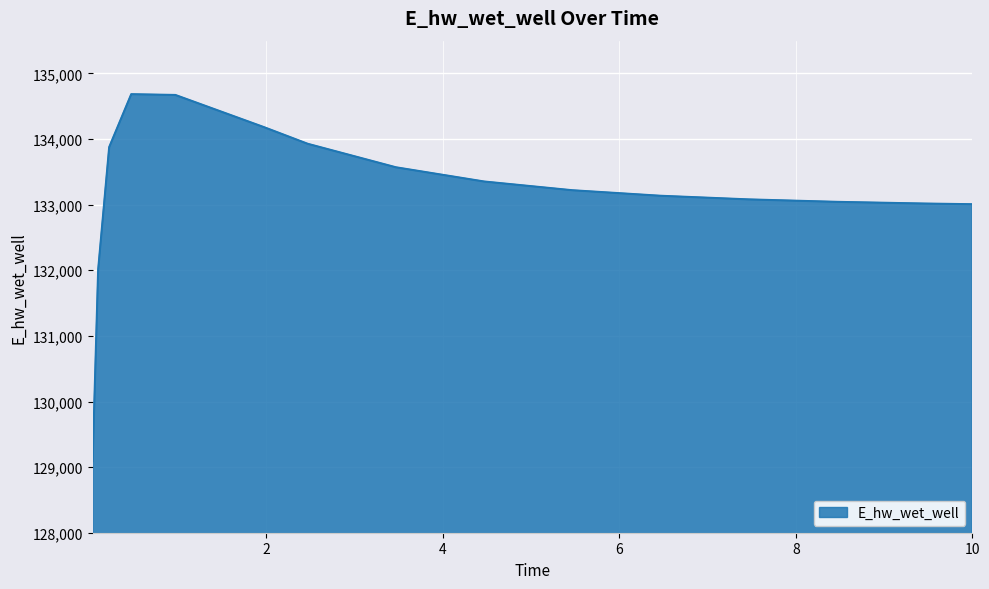

What is the greatest value displayed?

134684.2